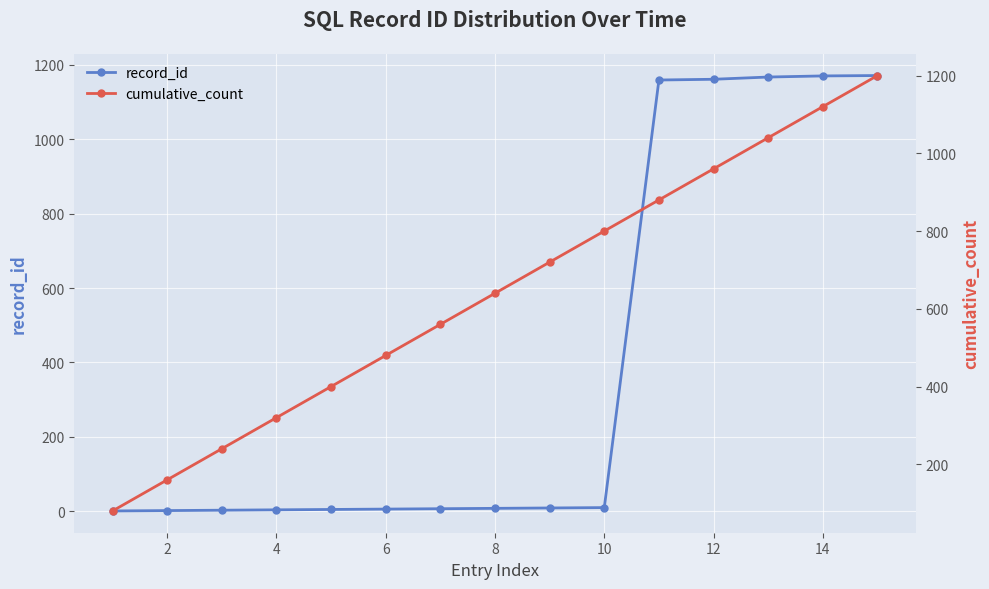

Rank the series by their maximum value, from lowest to highest.

record_id, cumulative_count